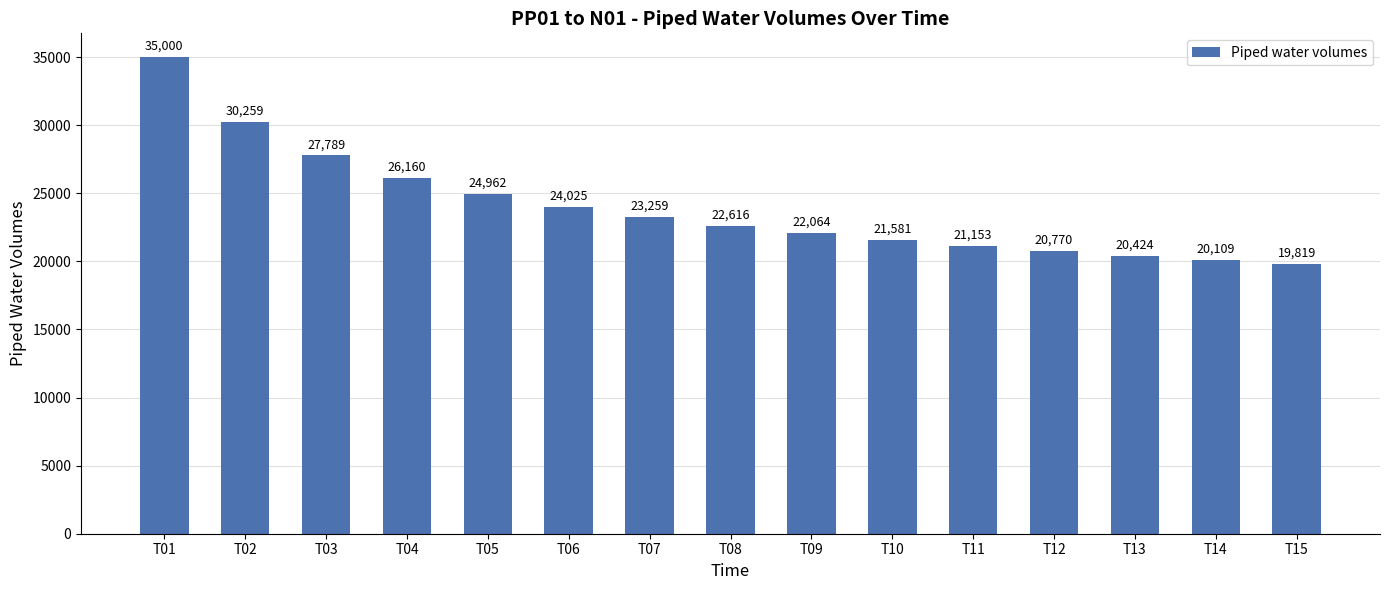

List the labels in order of value, smallest first.

T15, T14, T13, T12, T11, T10, T09, T08, T07, T06, T05, T04, T03, T02, T01